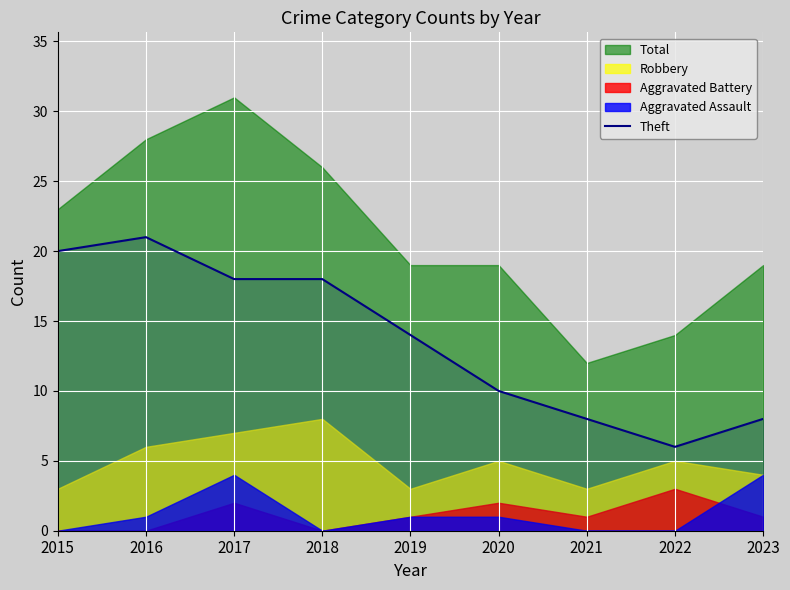

Where is the first local minimum?

2022